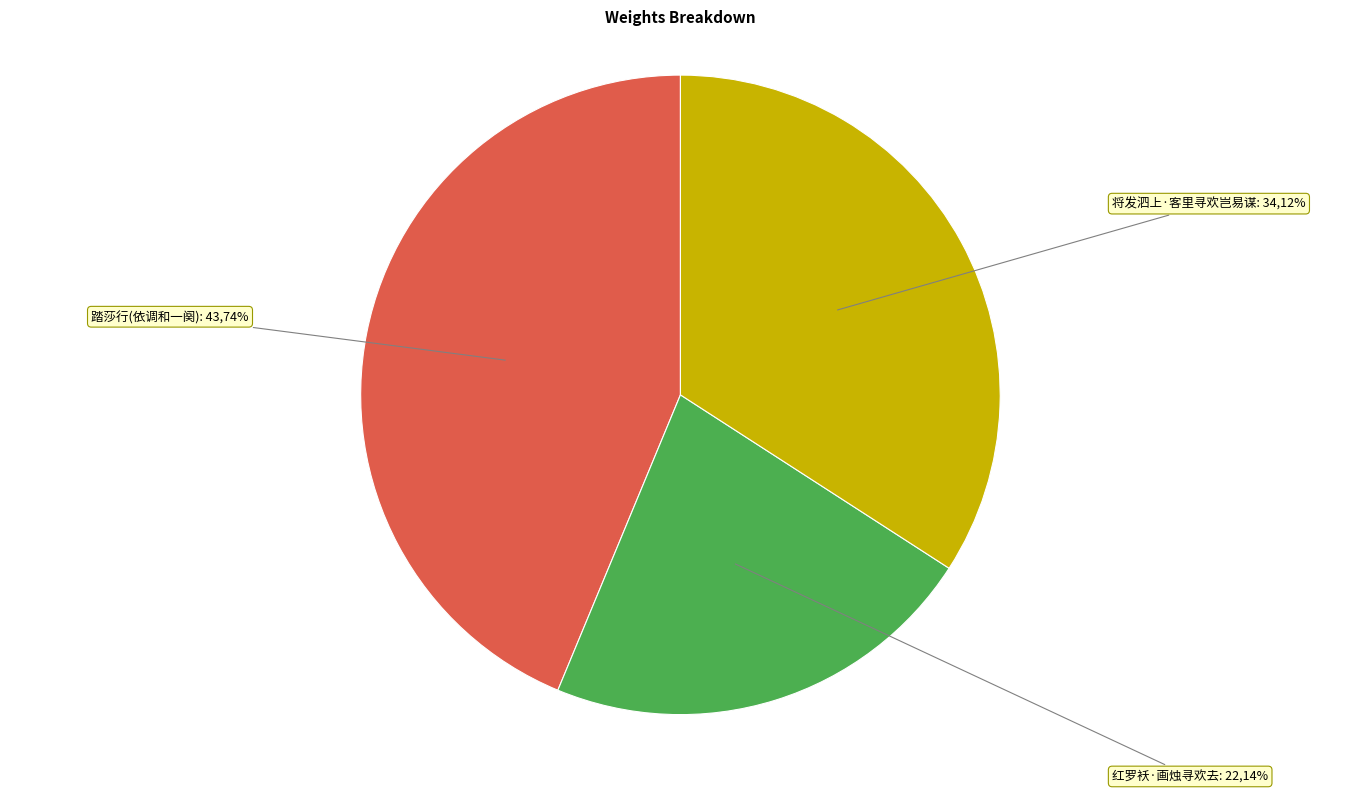

To the nearest percent, what portion does 踏莎行 景梅九出示旧词，有瞒愁介向梦寻欢，醒来却被愁知道之句。依调和一阕 represent?

44%